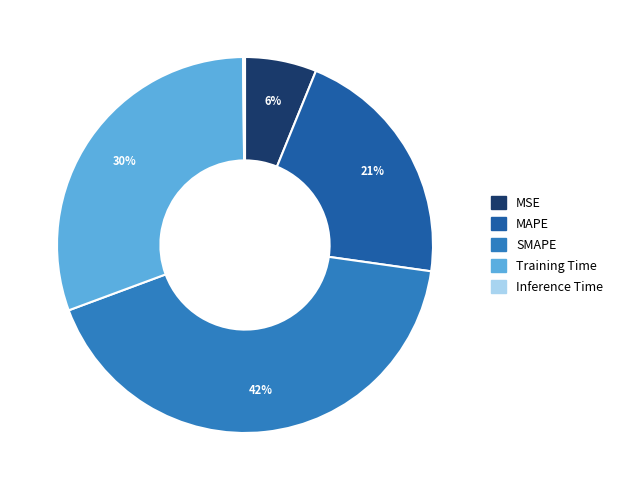

The MSE slice represents 6% of the pie. True or false?

True